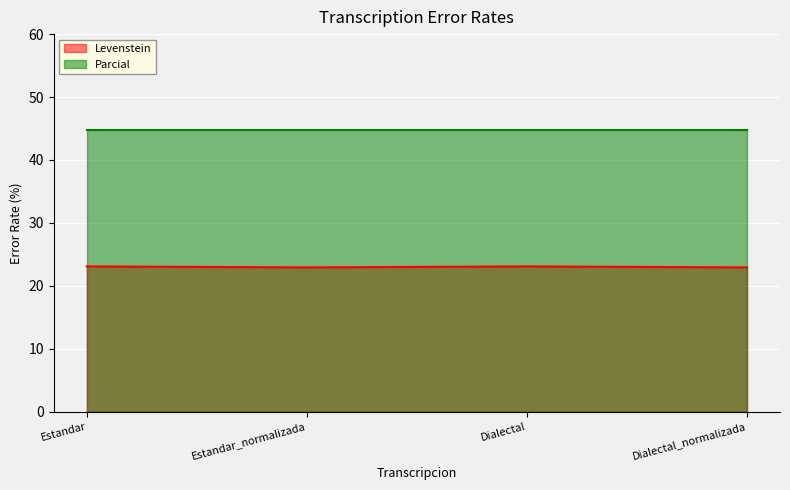

At which category does the chart reach its peak across all series?

Estandar